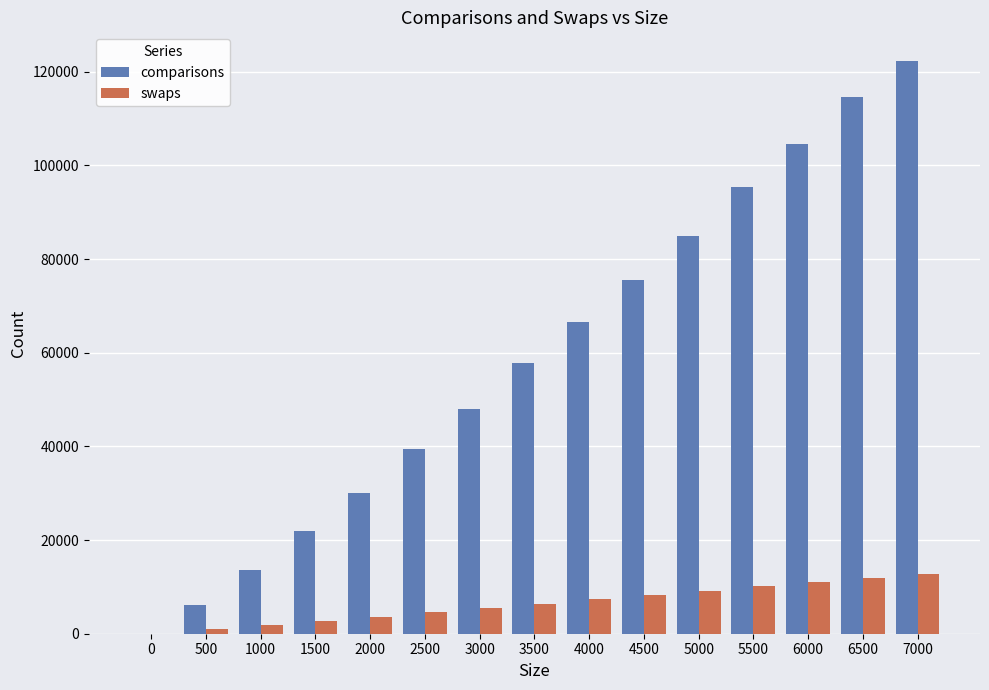

Between 2500 and 6500, which series saw the biggest shift?

comparisons